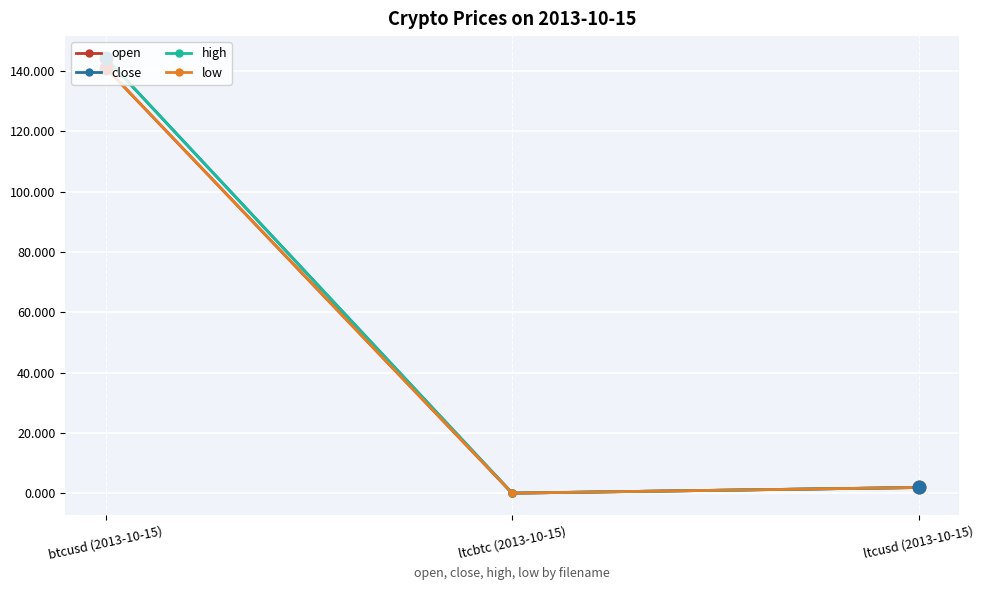

What is the greatest value displayed?

144.4